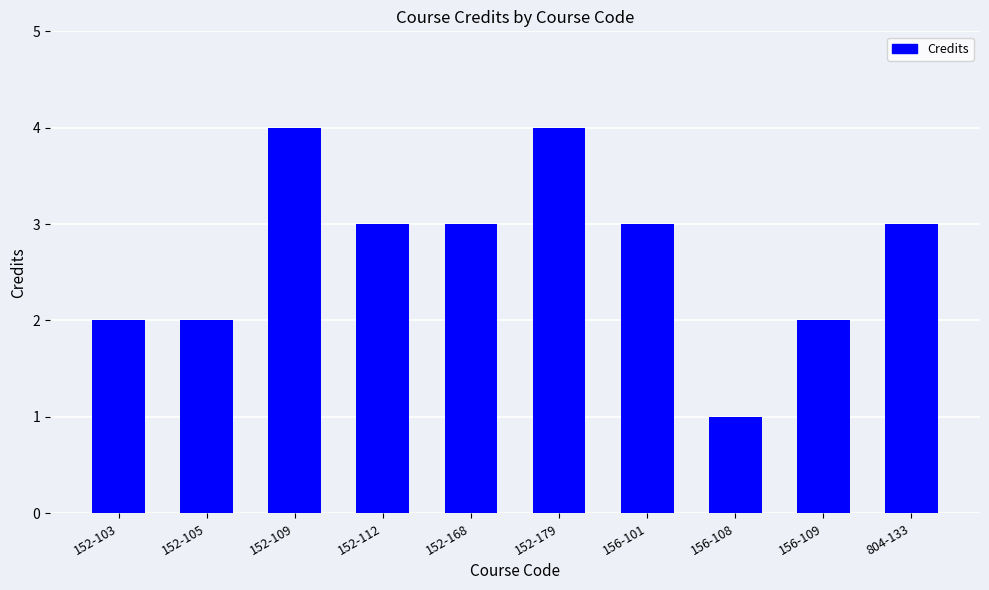

Reading right to left, extract all data points from this chart.

3	2	1	3	4	3	3	4	2	2